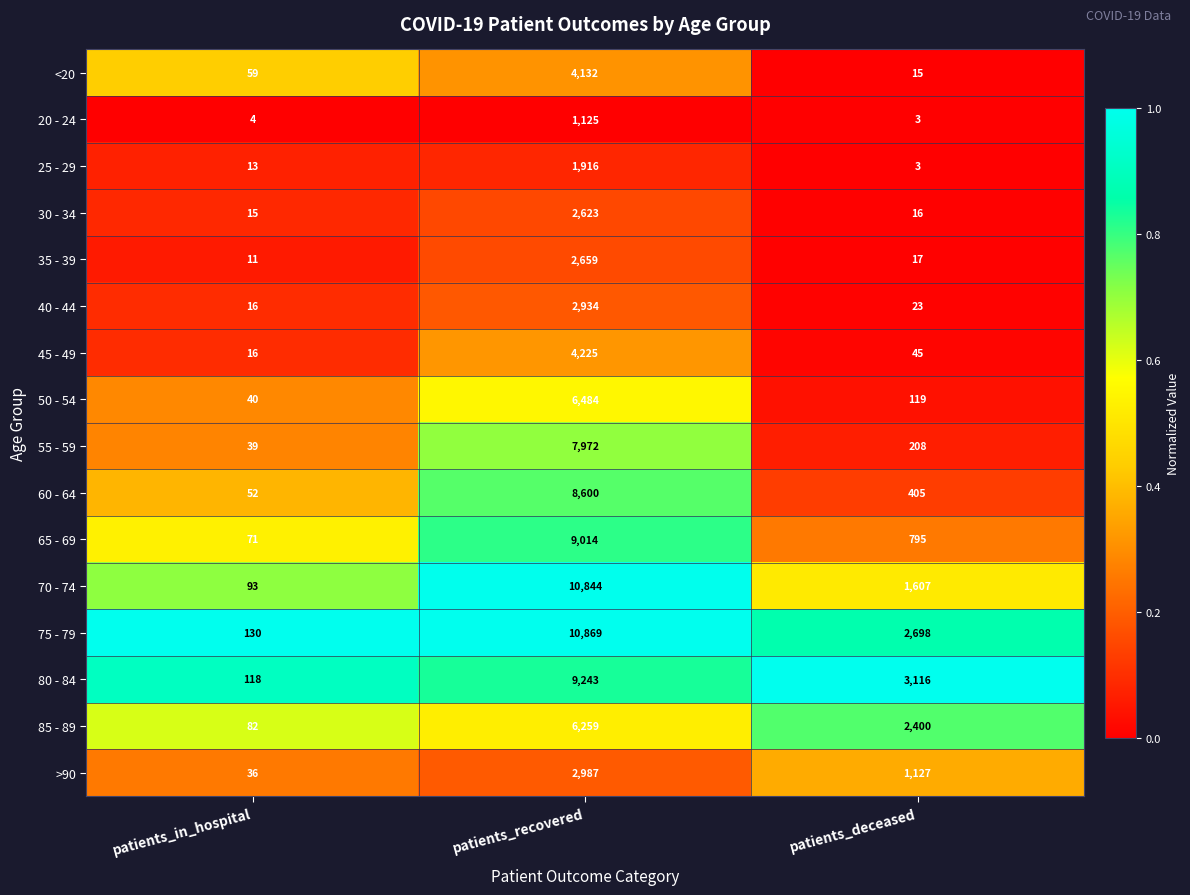

True or false: >90 has a value of 2987 at patients_recovered.

True